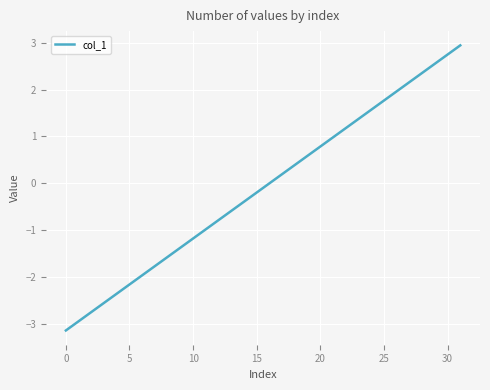

What is the sum of all values?

-3.1